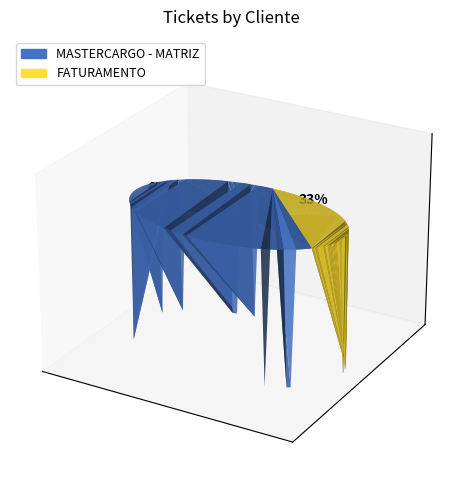

Is FATURAMENTO the majority of the pie?

No